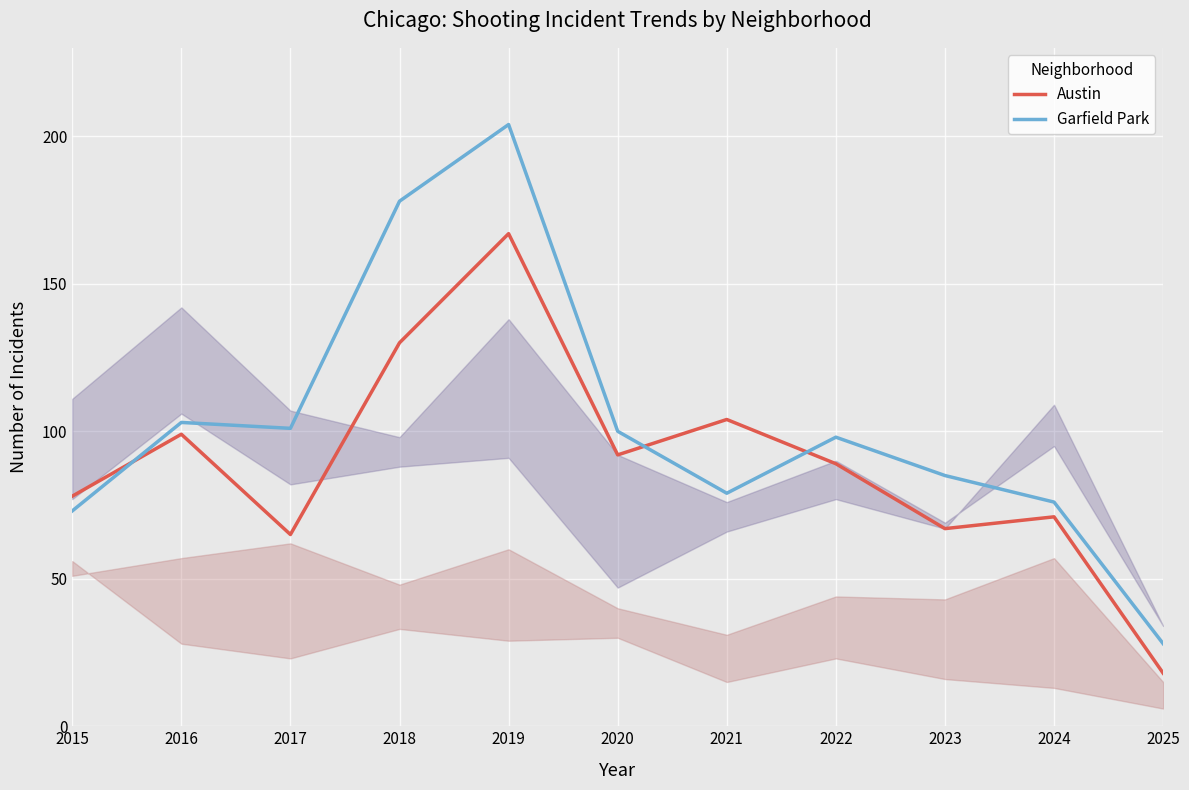

Rank the series at 2017 from highest to lowest value.

Garfield Park, Austin